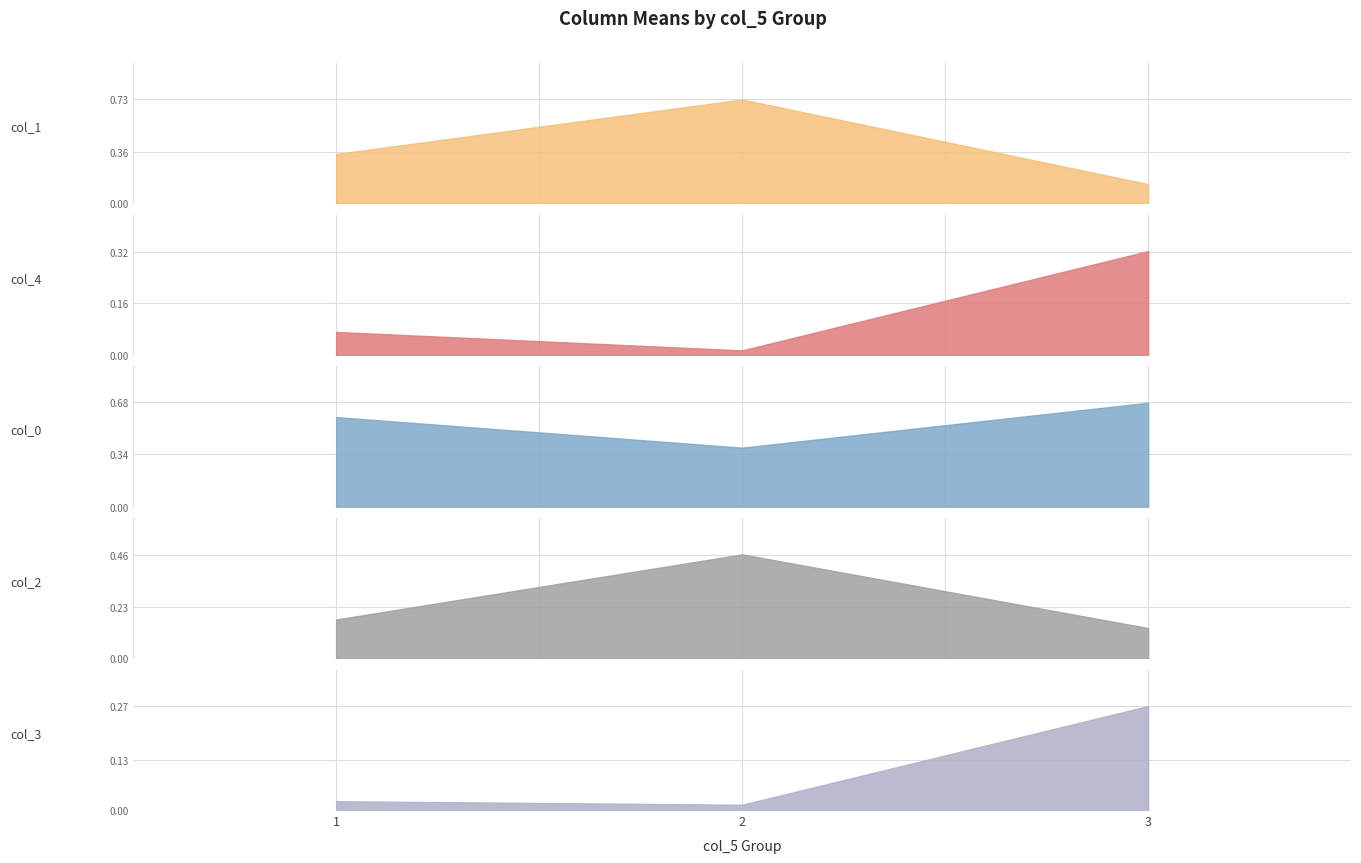

Which has a higher value, 2 or 1?

1